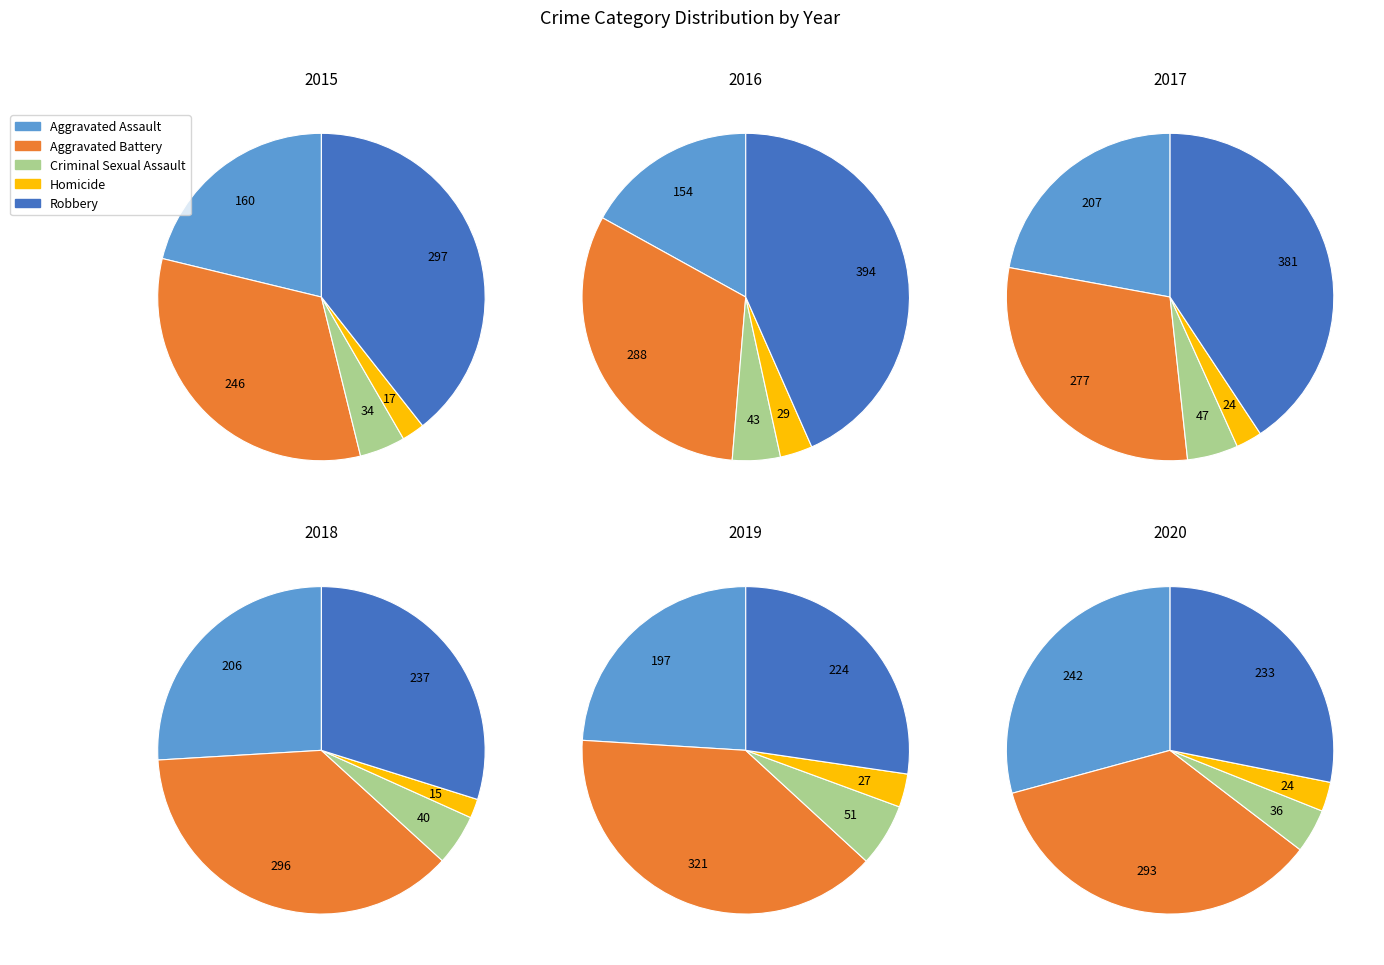

How many segments does this pie chart have?

5